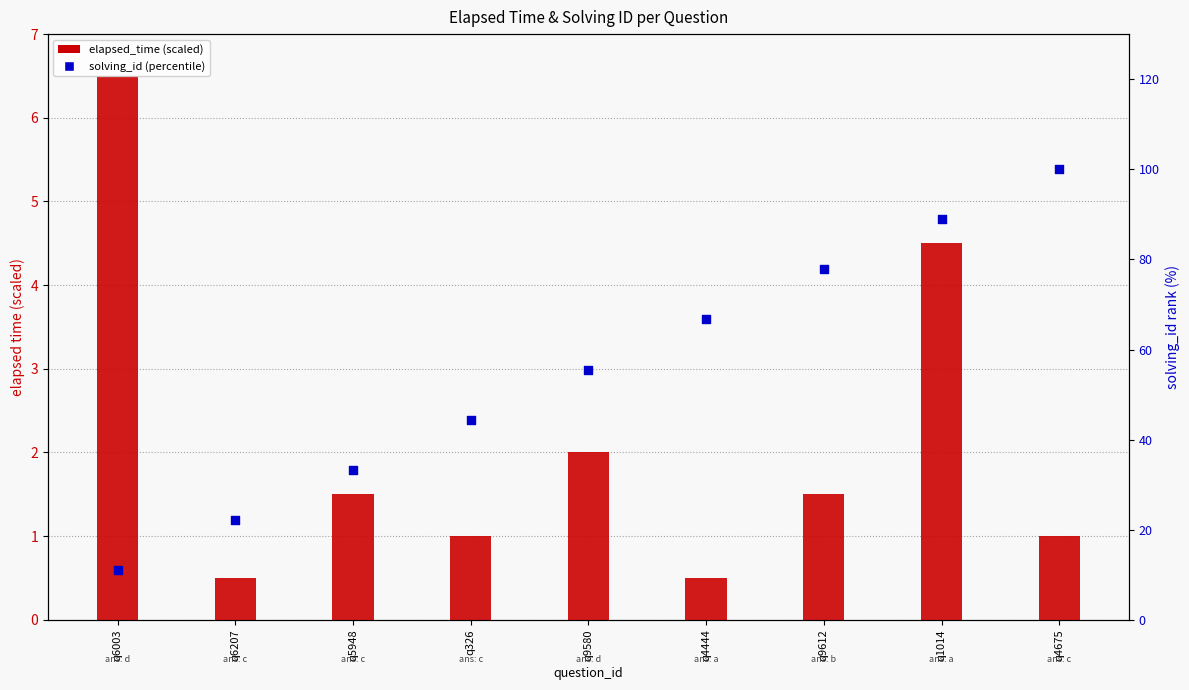

Which series contains the lowest Y value?

elapsed_time (scaled)